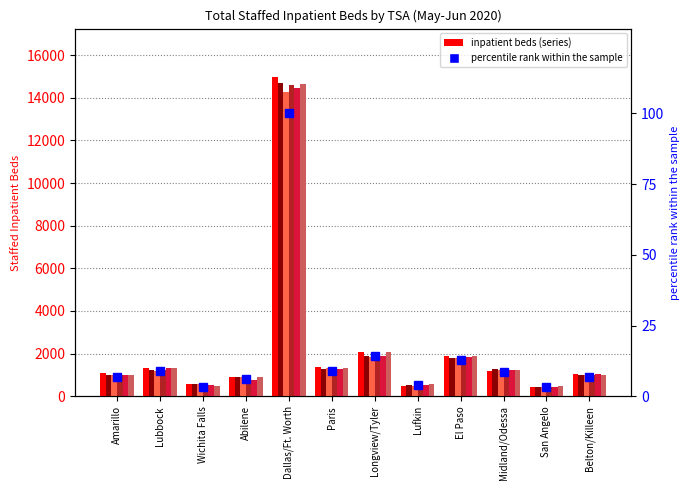

What position from the right is Belton/Killeen?

1